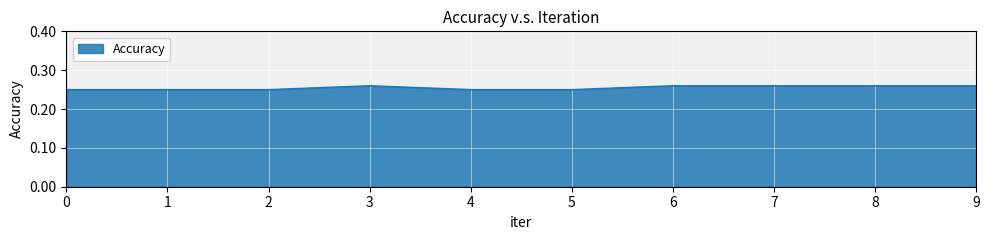

The chart shows a value of 0.1 at 9. True or false?

False